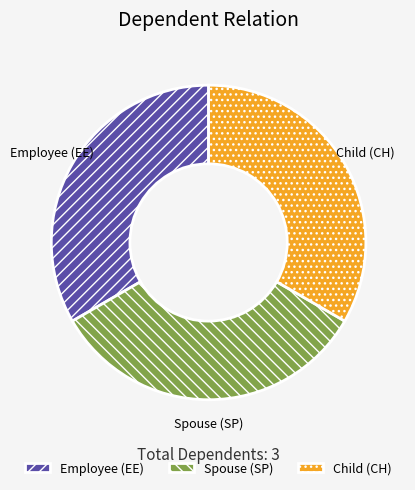

Does Child (CH) represent more than half of the total?

No